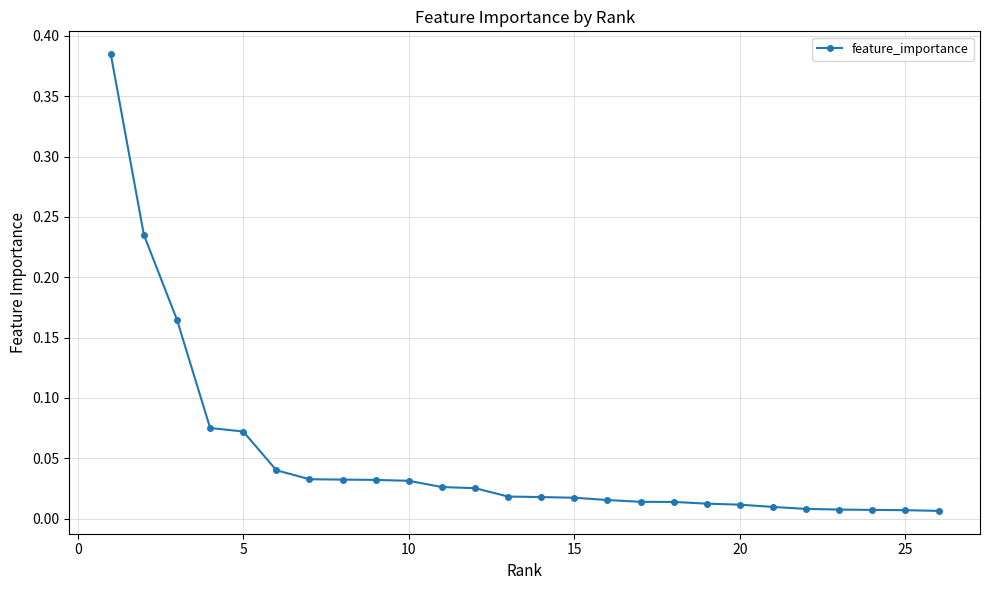

What is the sum of all values?

1.3